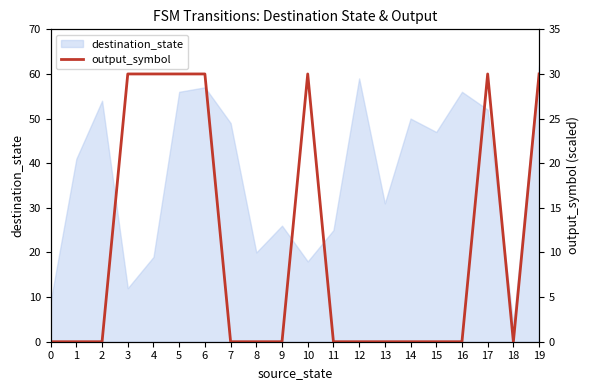

At which label does destination_state reach its peak?

19